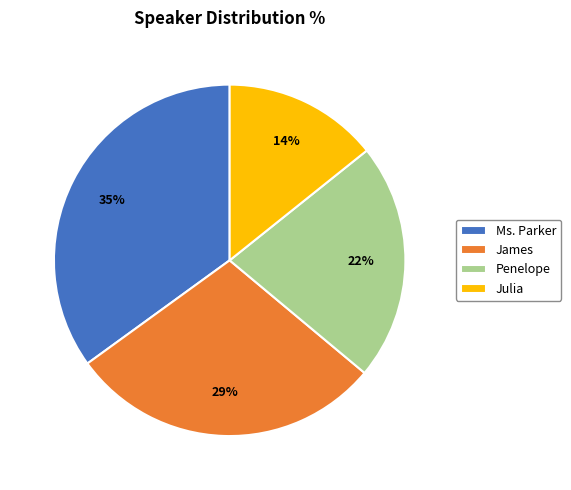

How many segments does this pie chart have?

4